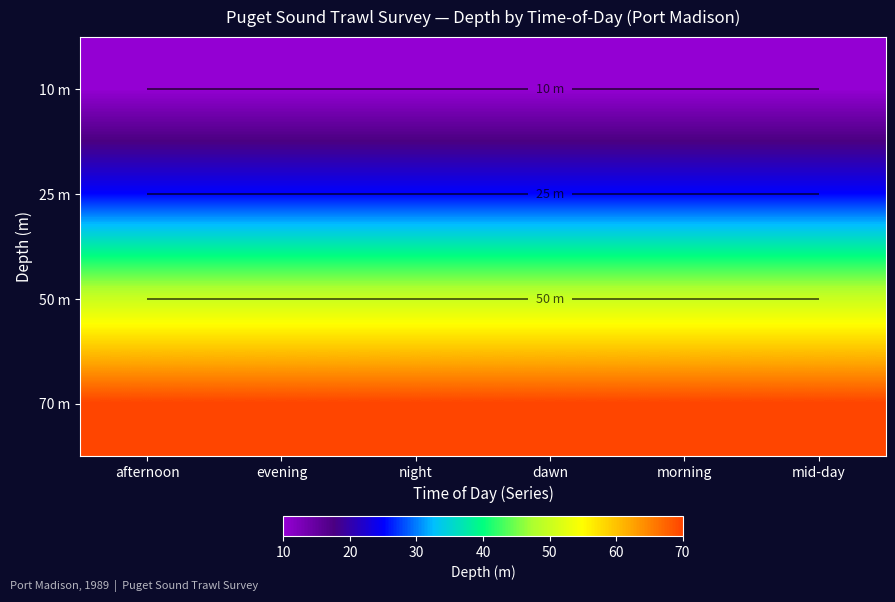

What is the highest value of the 70 m series?

70